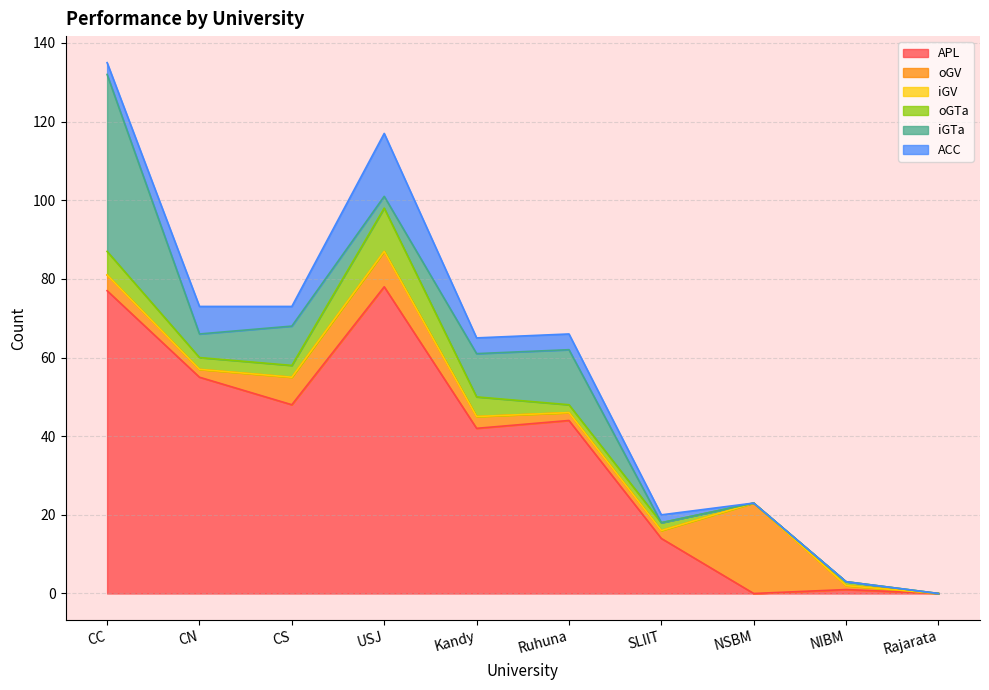

What is the sum of the ACC values at Kandy and Ruhuna?

8